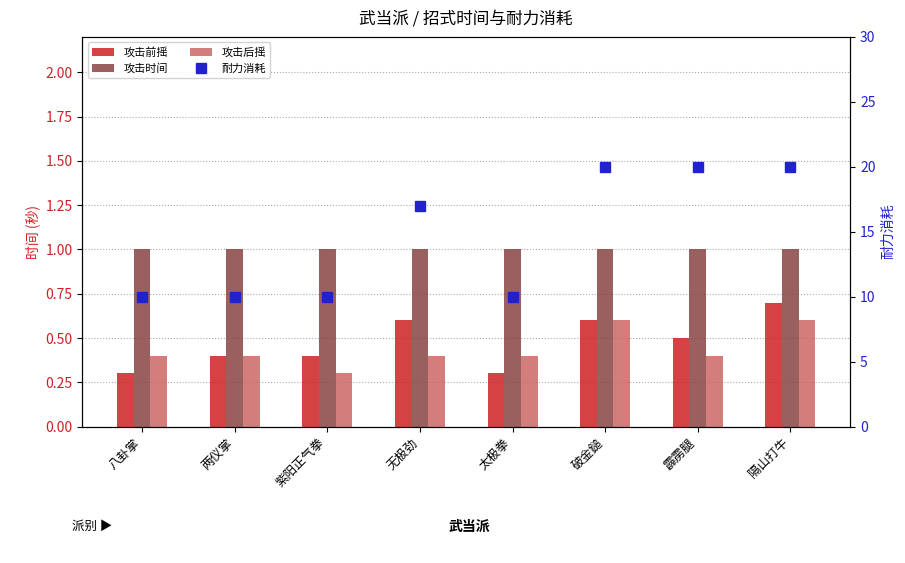

How many data points in 耐力消耗 are less than 17?

4